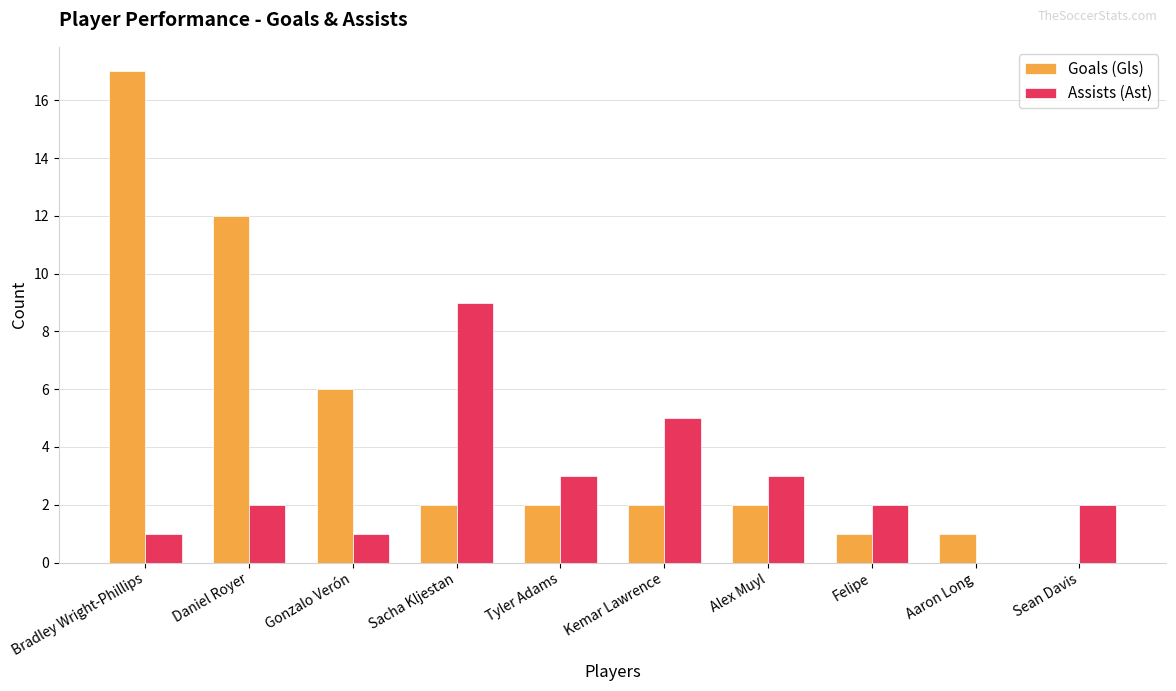

Which series changed the most between Alex Muyl and Aaron Long?

Assists (Ast)